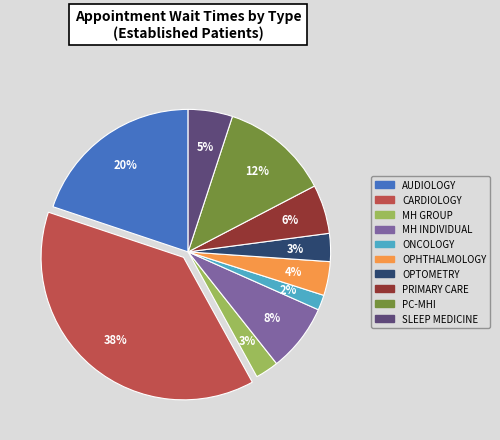

Is there any slice that represents more than half of the pie?

No